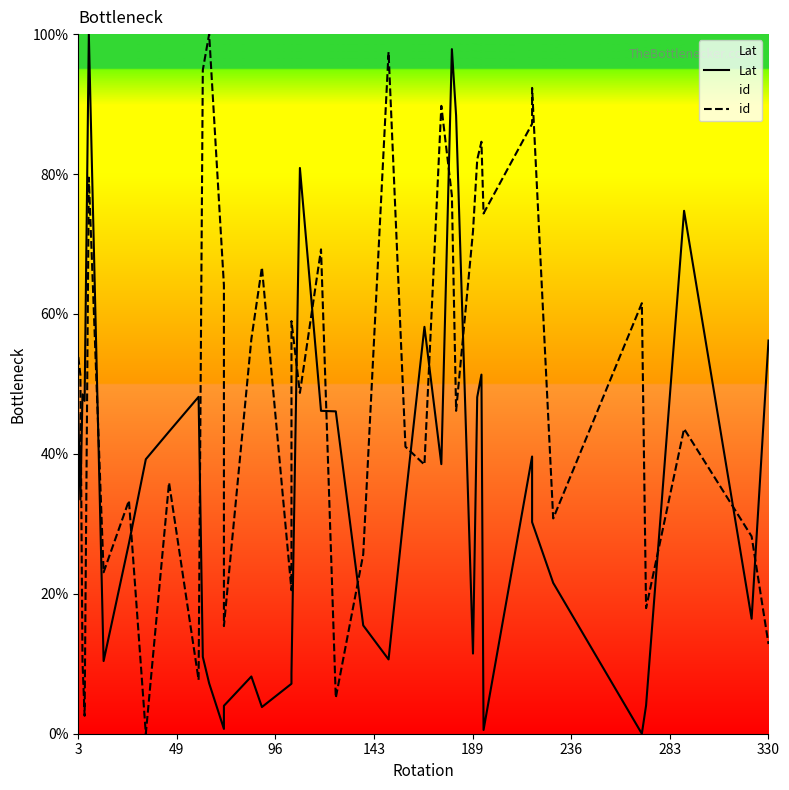

What is the difference between the second highest and minimum values in the Lat series?

97.9